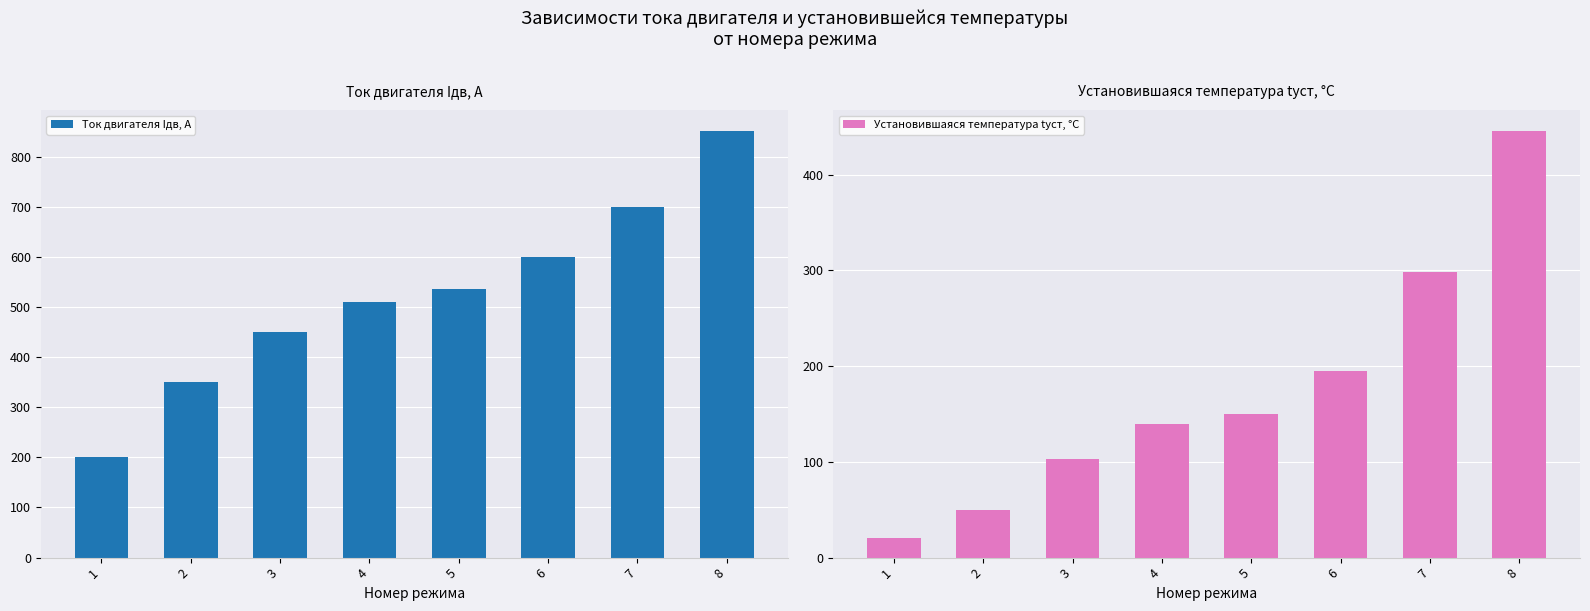

What is the sum of the Установившаяся температура tуст, °C values at 1 and 3?

123